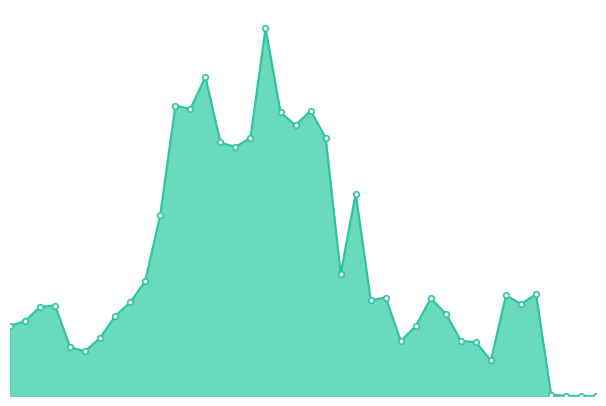

List the labels in order of value, smallest first.

20130630, 20130331, 20130930, 20121231, 20111231, 20050331, 20041231, 20110930, 20100630, 20110630, 20050630, 20100930, 20031231, 20040331, 20050930, 20110331, 20040630, 20040930, 20120630, 20051231, 20091231, 20101231, 20100331, 20120331, 20120930, 20060331, 20090630, 20060630, 20090930, 20070930, 20070630, 20071231, 20090331, 20080930, 20080630, 20081231, 20061231, 20060930, 20070331, 20080331